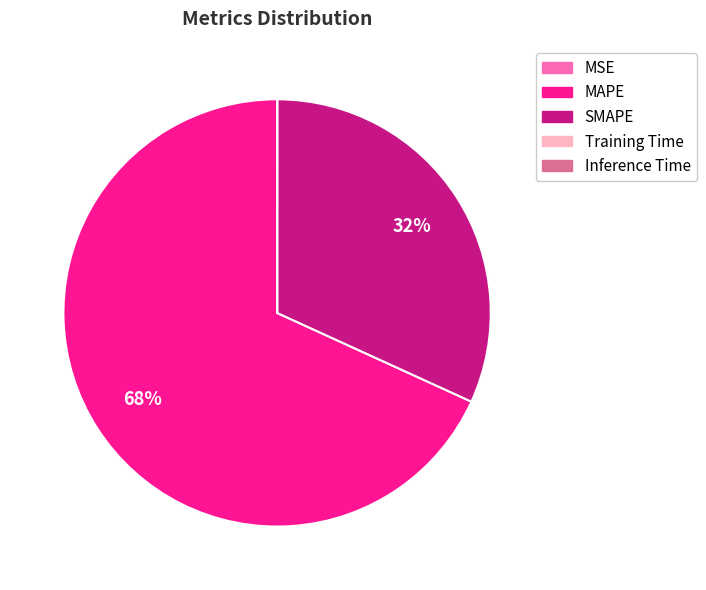

What is the largest slice in the pie chart?

MAPE